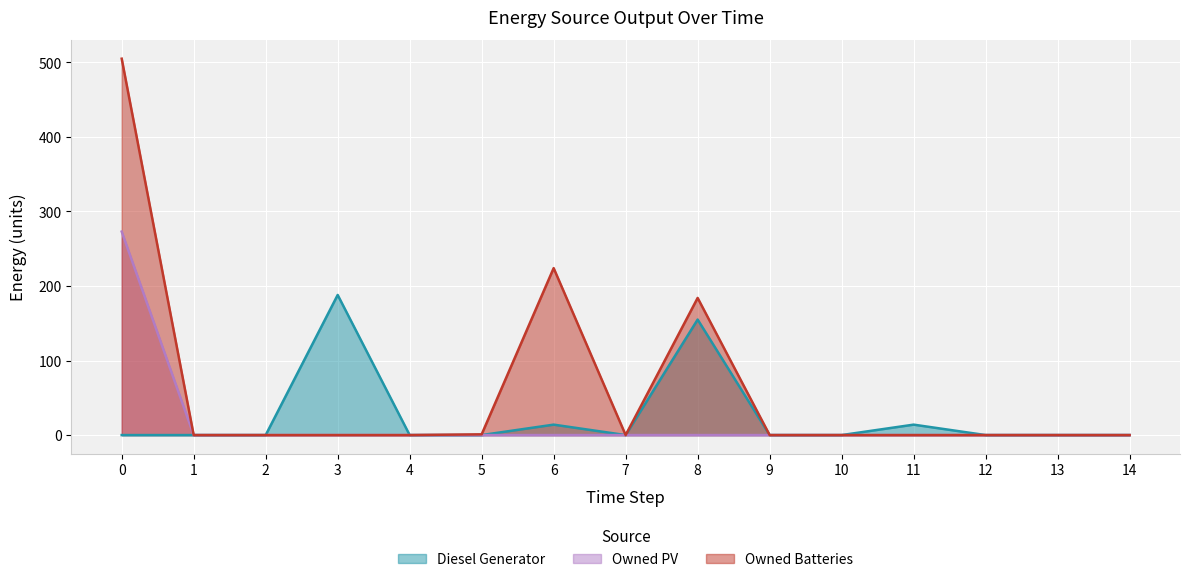

True or false: Owned Batteries and Owned PV intersect in this chart.

False